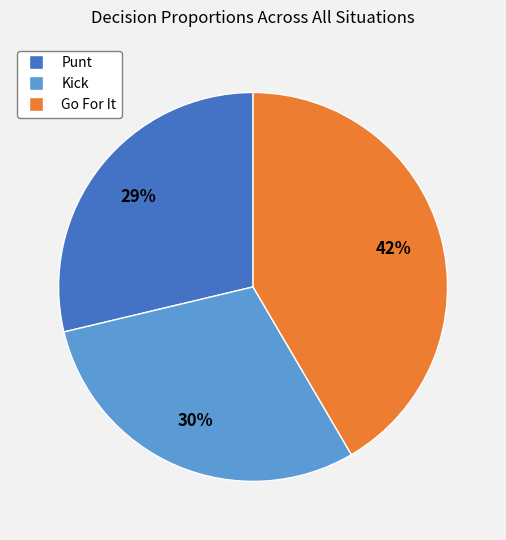

Does any single category account for the majority?

No